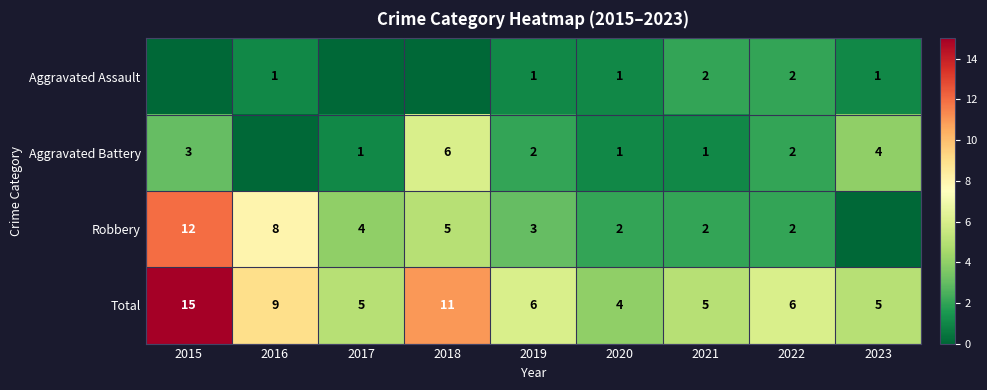

How many categories are shown in the chart?

9